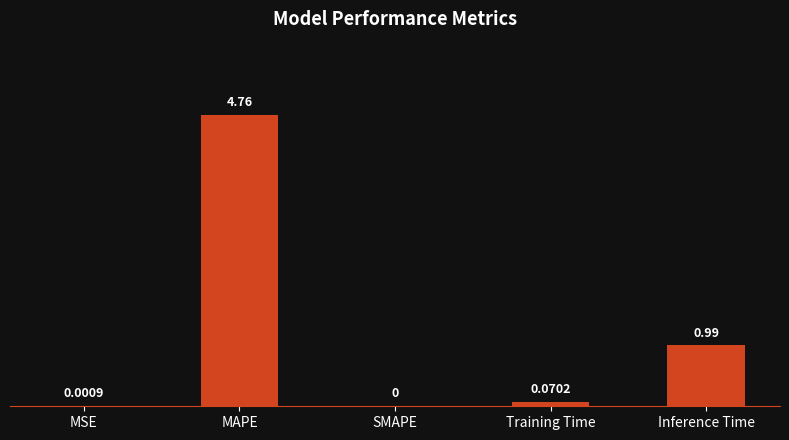

What is the sum of all values?

5.8